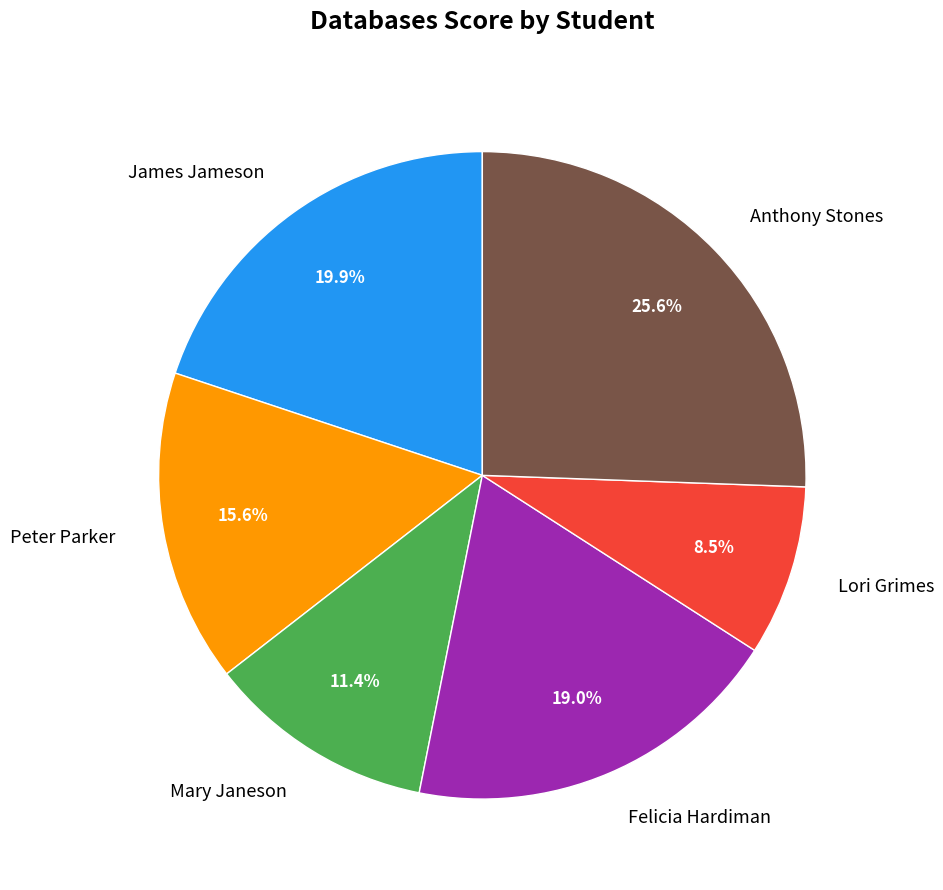

Between Peter Parker and Mary Janeson, which is larger?

Peter Parker